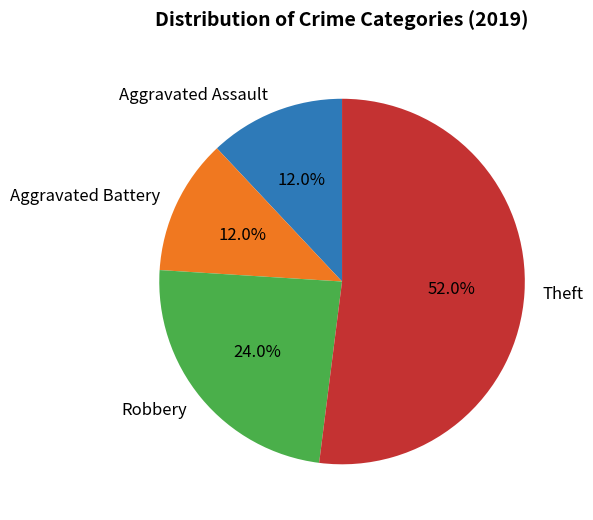

Is it true that Robbery is 11% of the pie?

False